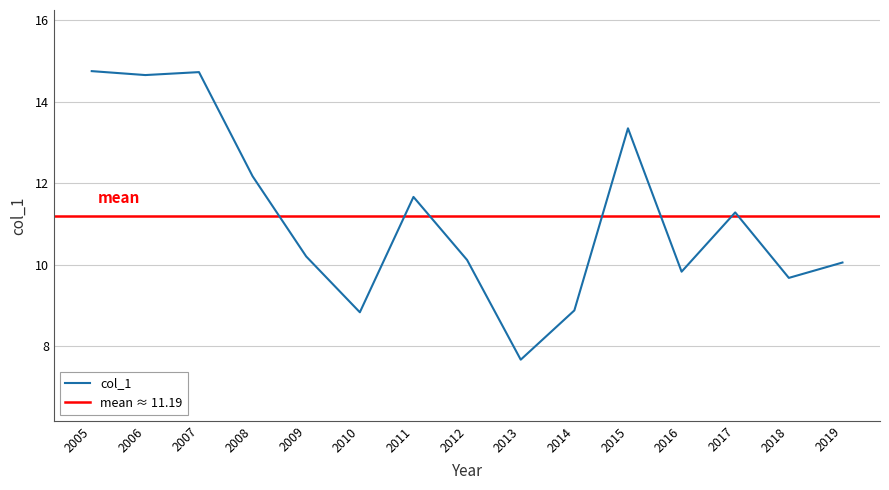

True or false: col_1 has a value of 3.6 at 2014.

False